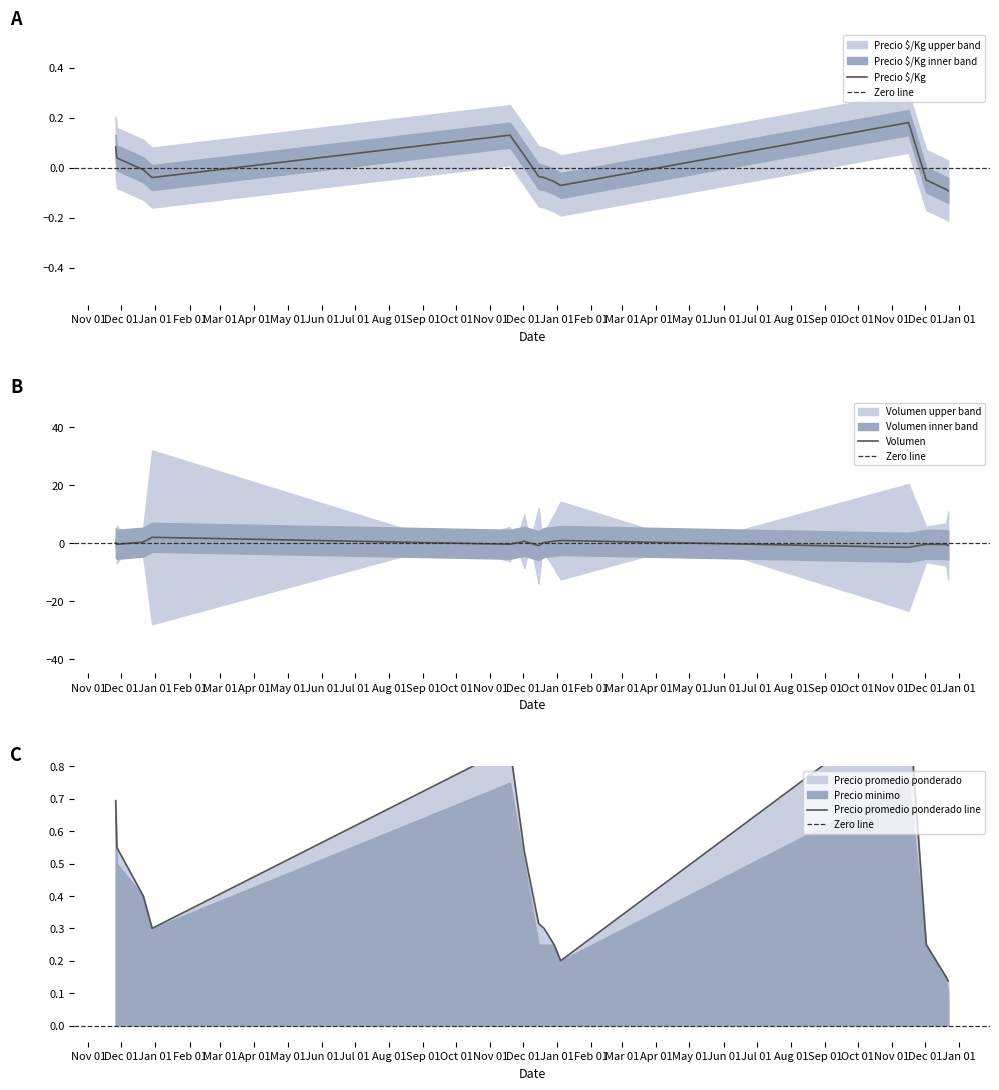

True or false: Precio promedio ponderado has a value of 0.2 at 2022-12-02.

True